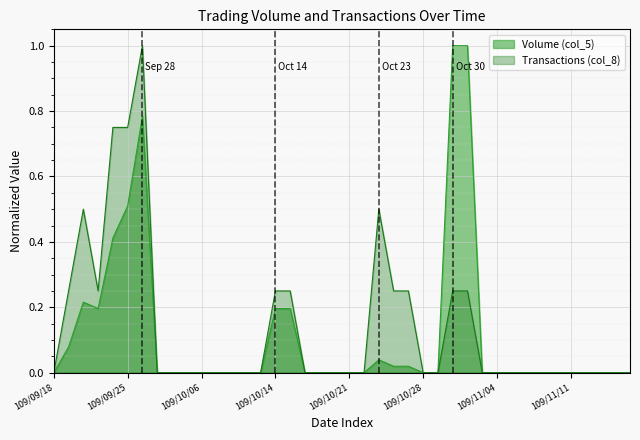

List the series in order of their peak value, lowest first.

Volume (col_5), Transactions (col_8)